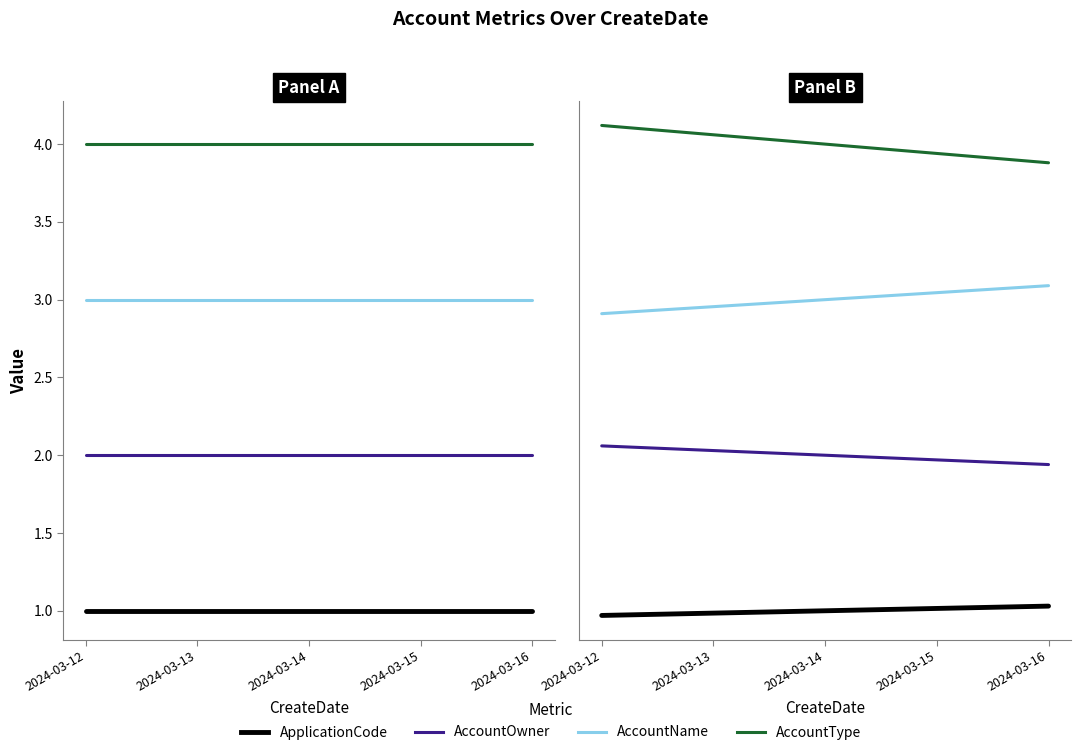

What is the difference between the maximum and second lowest values in the AccountOwner series?

0.1